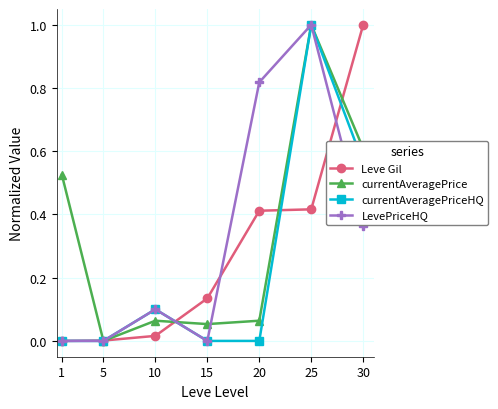

After their last crossing, which series has the higher values: LevePriceHQ or Leve Gil?

Leve Gil